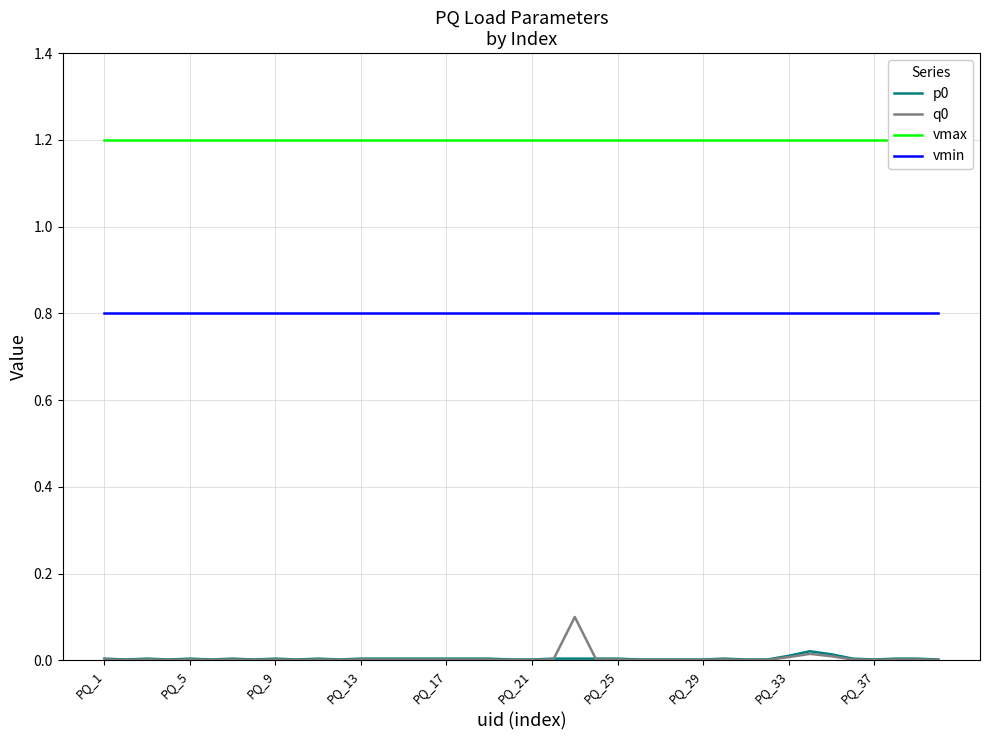

True or false: p0 and vmin intersect in this chart.

False